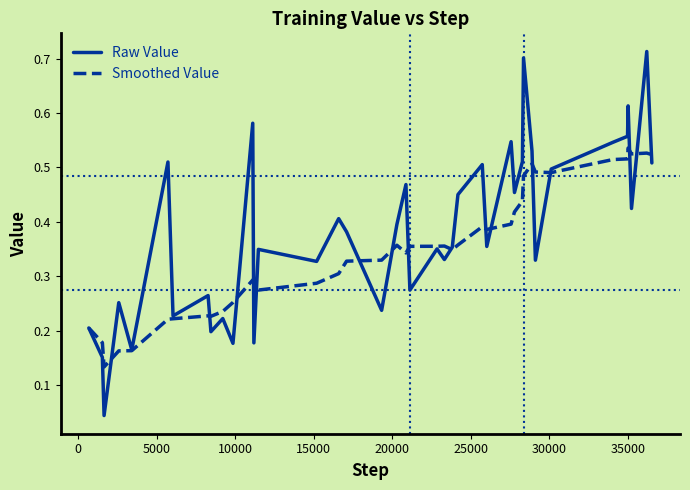

Which series has the largest total across all categories?

Raw Value